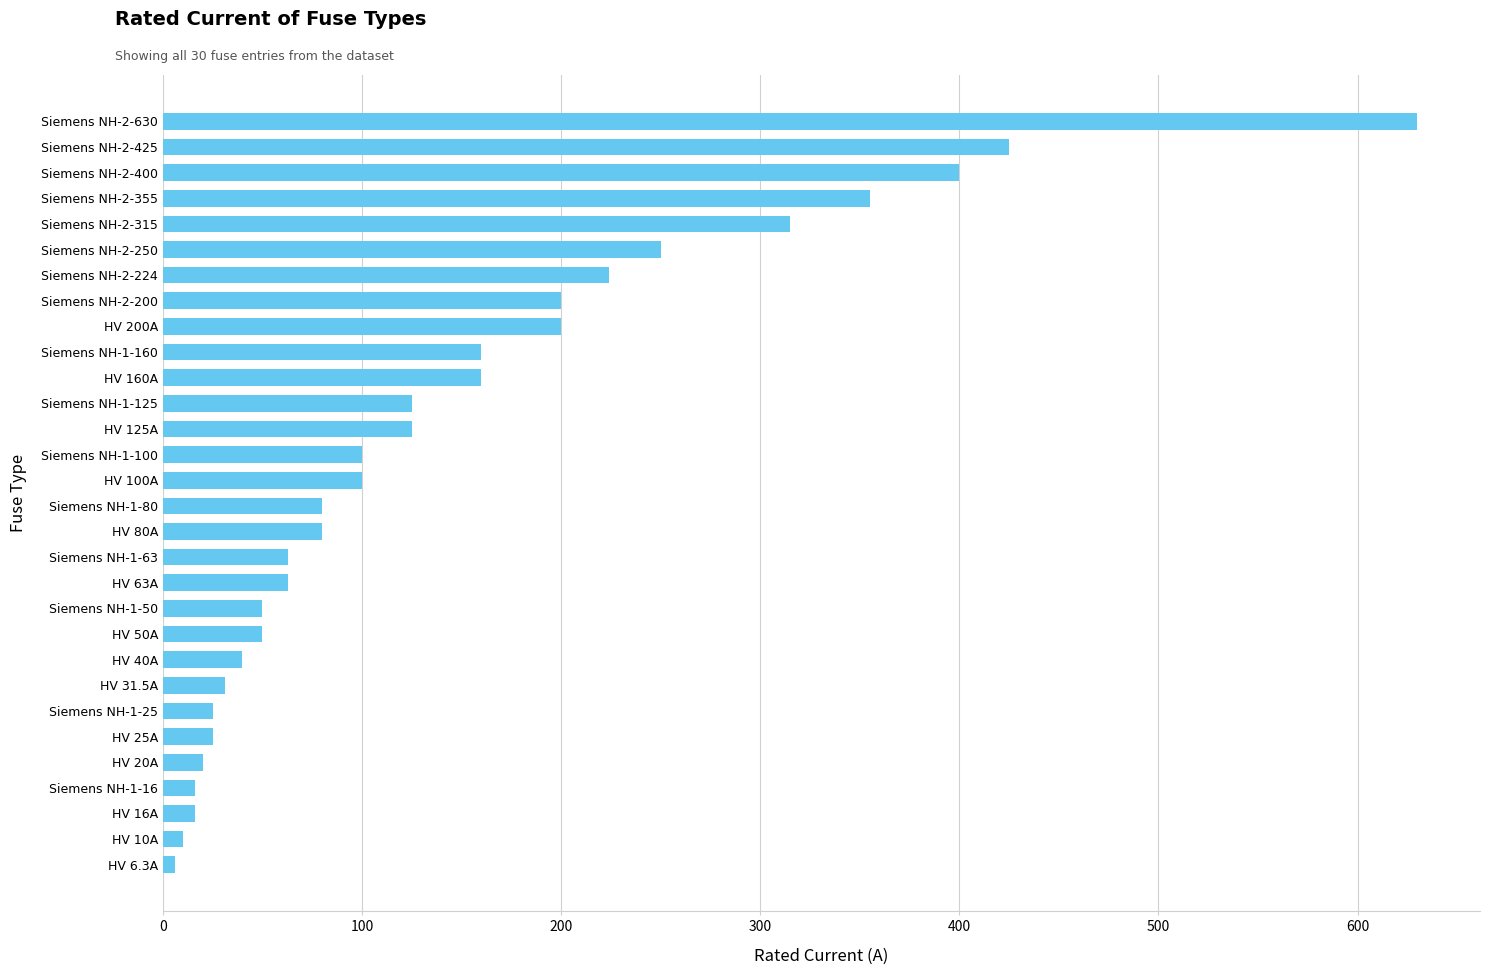

What is the maximum value shown in the chart?

630.0